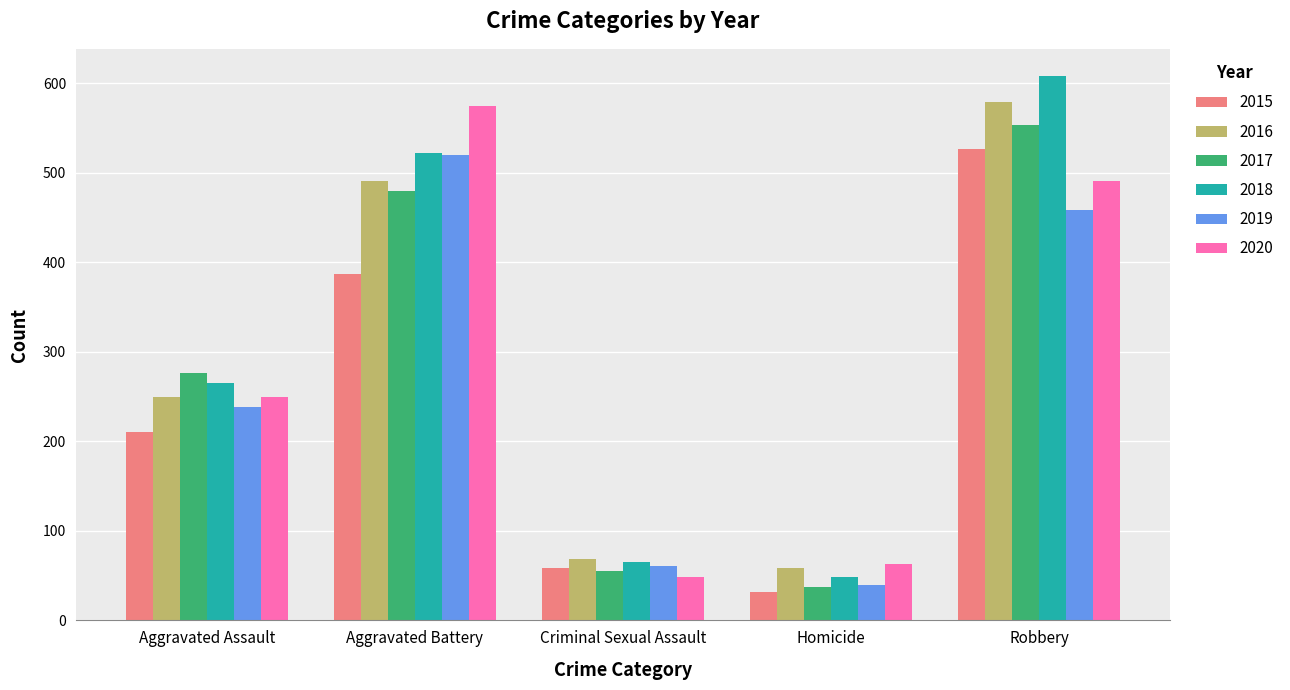

What is the label of the 3rd bar from the right?

Criminal Sexual Assault